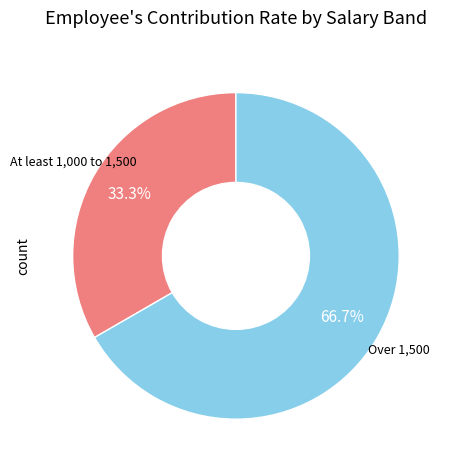

Is there a majority slice in this chart?

Yes